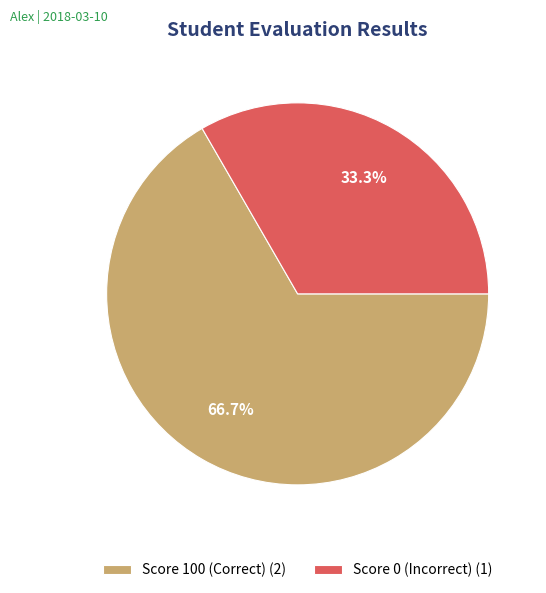

To the nearest percent, what is the average slice percentage?

50%